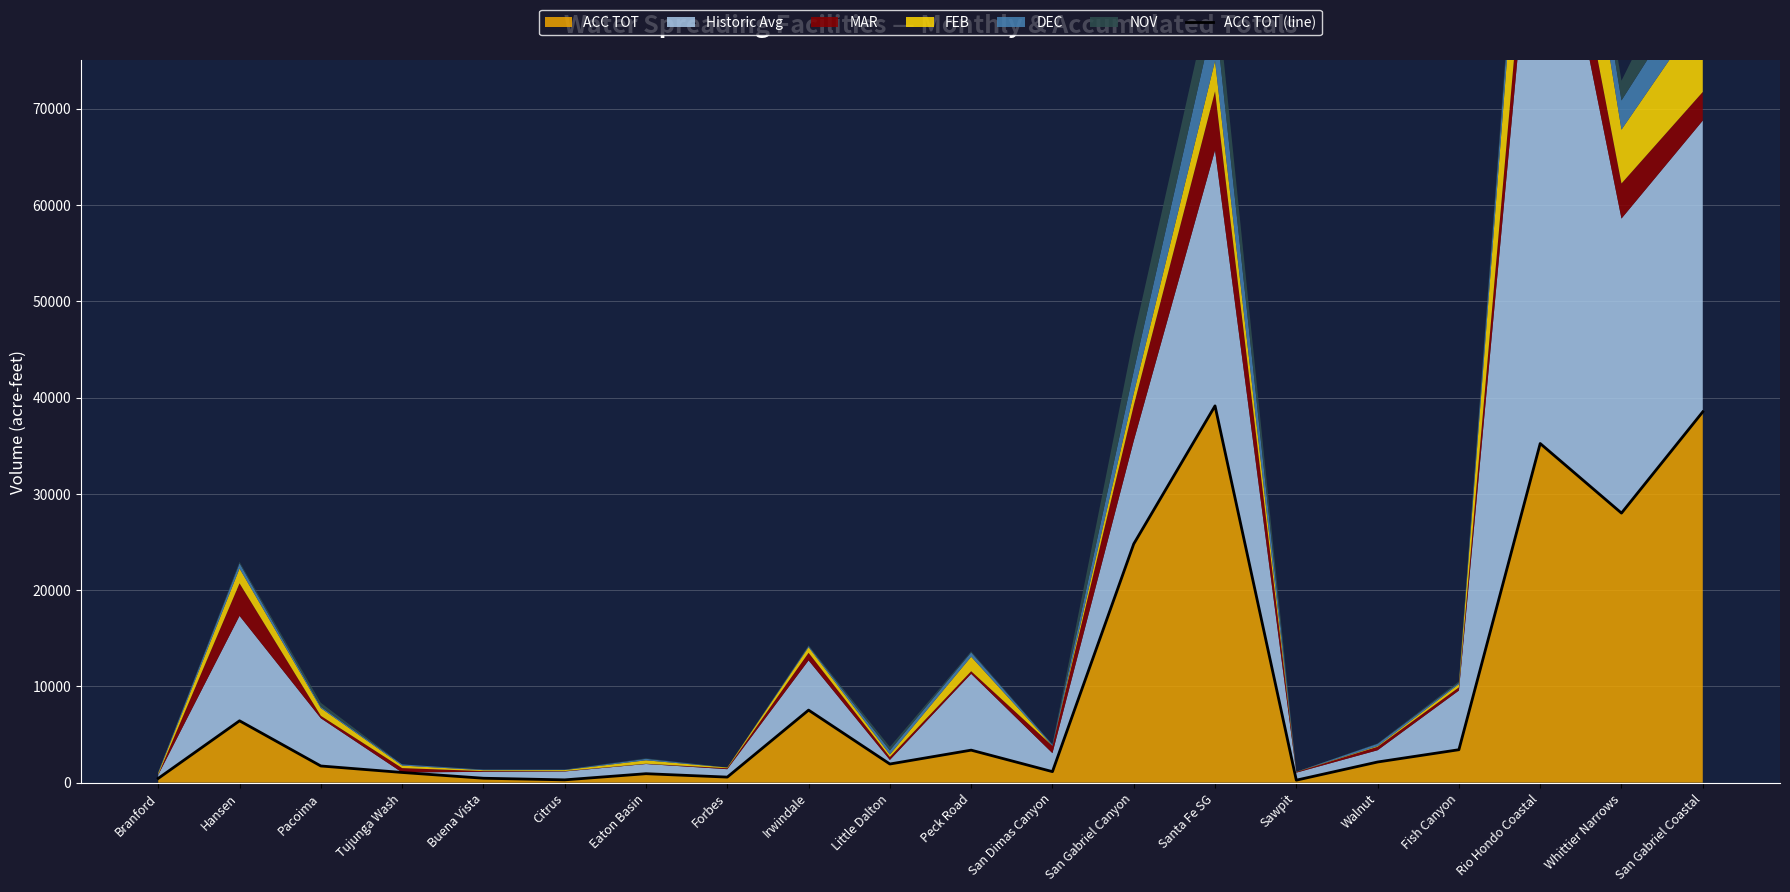

How many values exceed 2145?

9